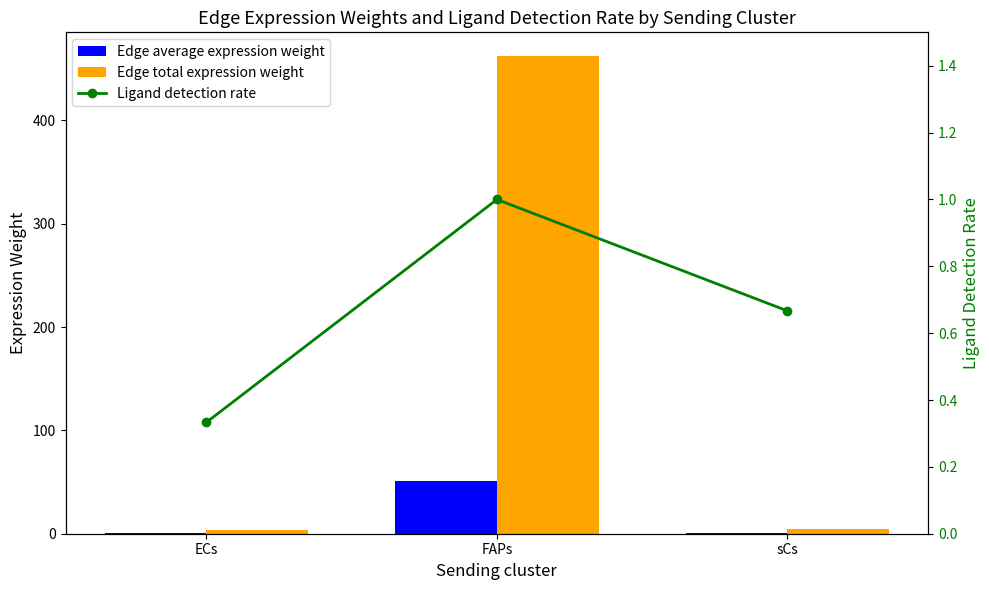

What is the difference between the Edge average expression weight values at sCs and ECs?

0.1